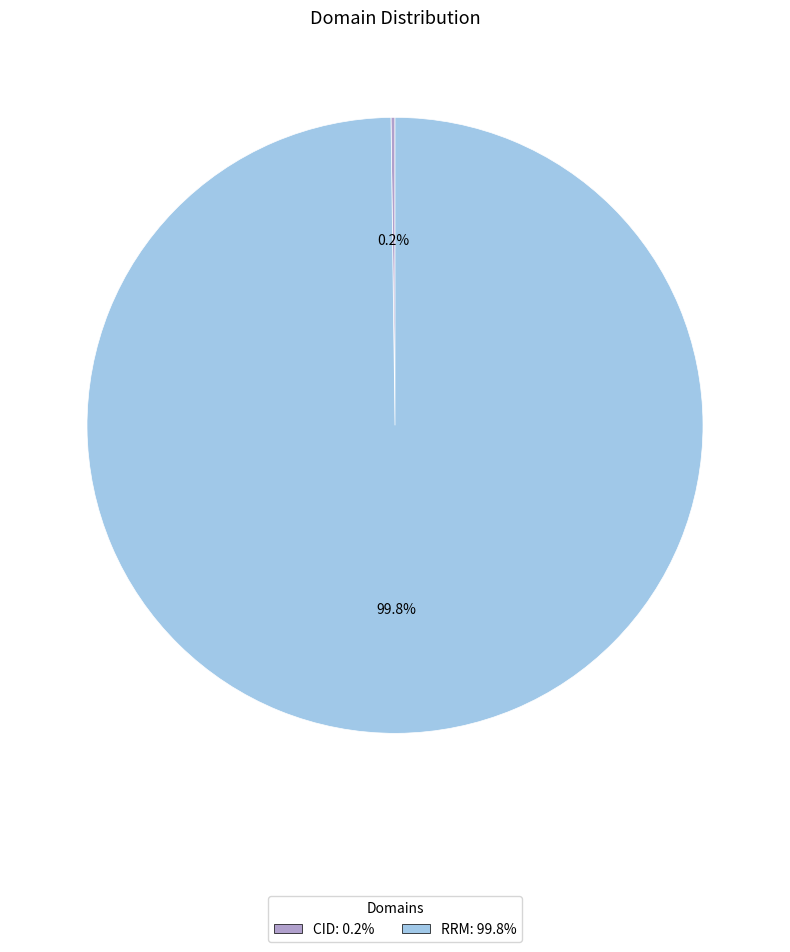

How much of the chart is everything except RRM: 99.8%?

0.2%